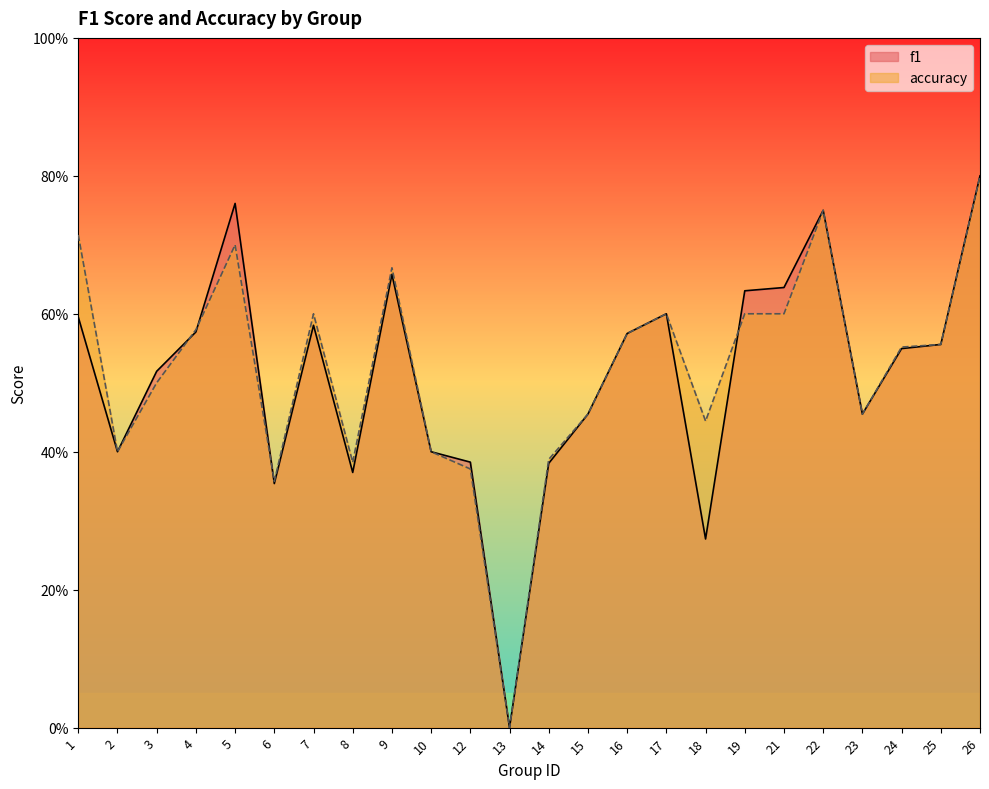

Rank the series by their average value, from highest to lowest.

accuracy, f1